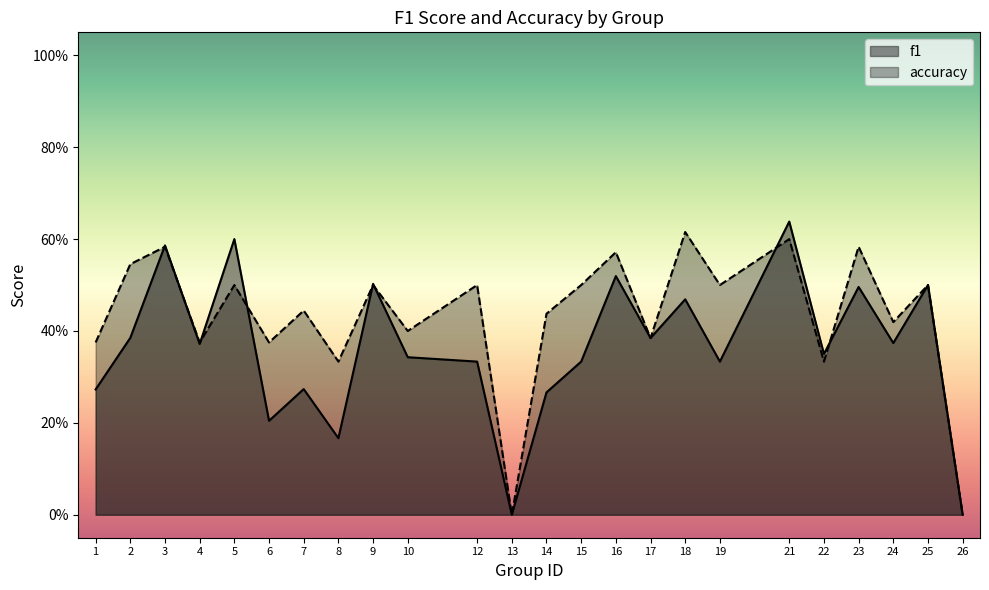

True or false: accuracy has more than 2 interior local peaks.

True